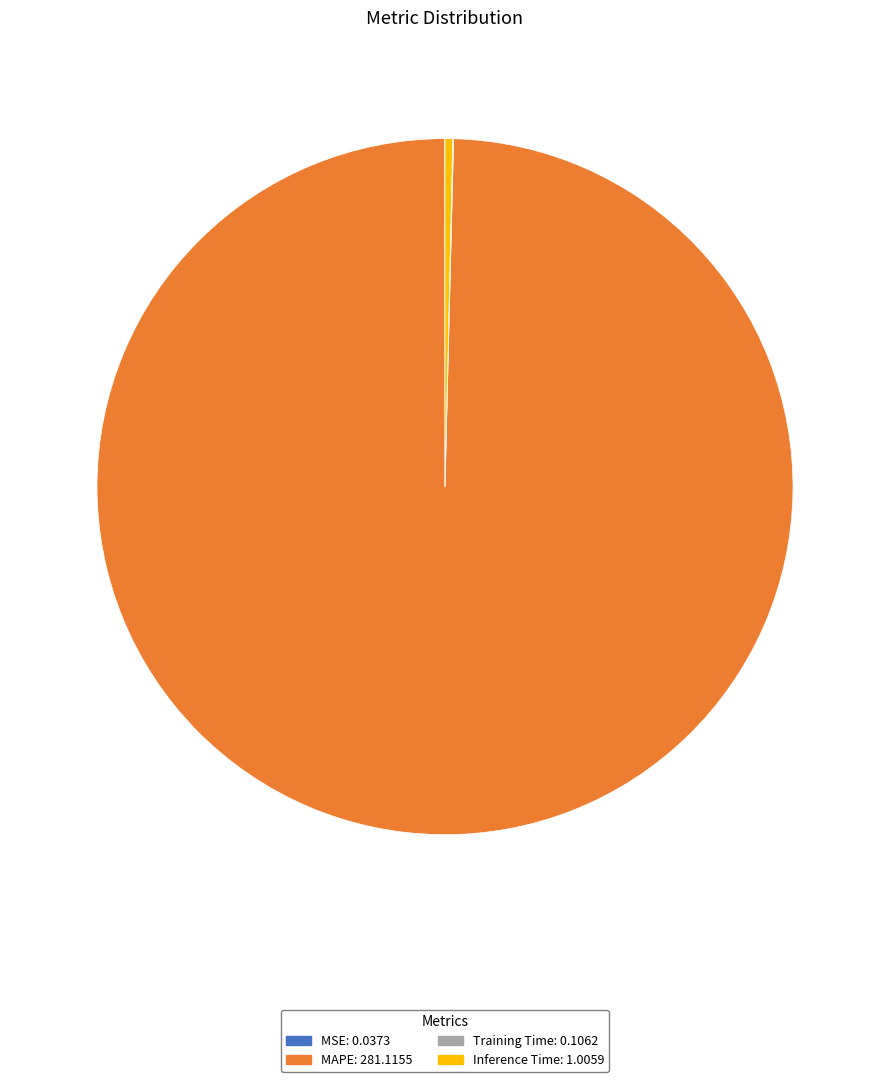

Is there a majority slice in this chart?

Yes